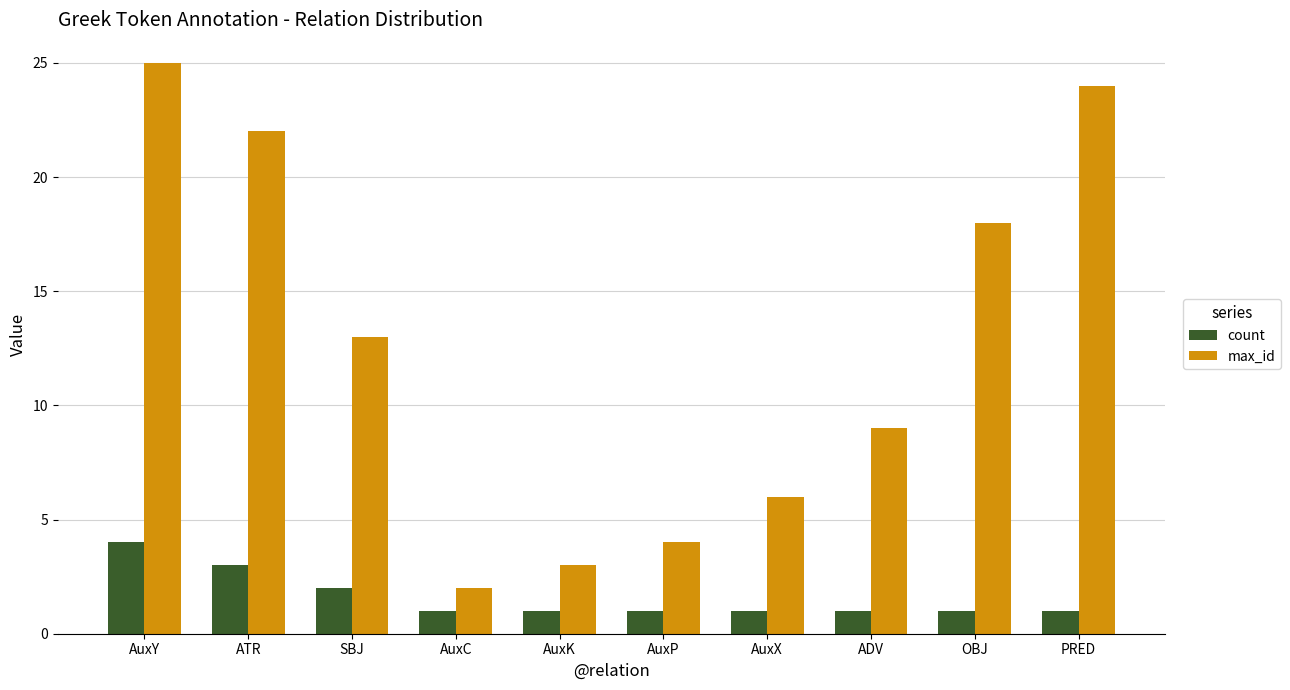

What is the greatest value displayed?

25